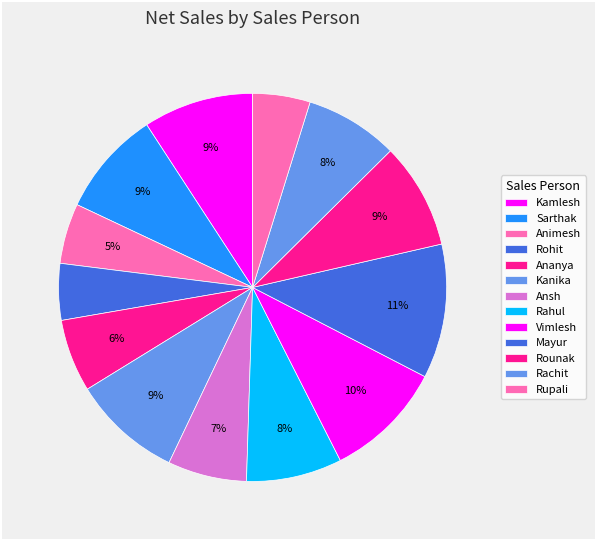

Rank the categories by value from lowest to highest.

Rohit, Rupali, Animesh, Ananya, Ansh, Rachit, Rahul, Sarthak, Rounak, Kanika, Kamlesh, Vimlesh, Mayur